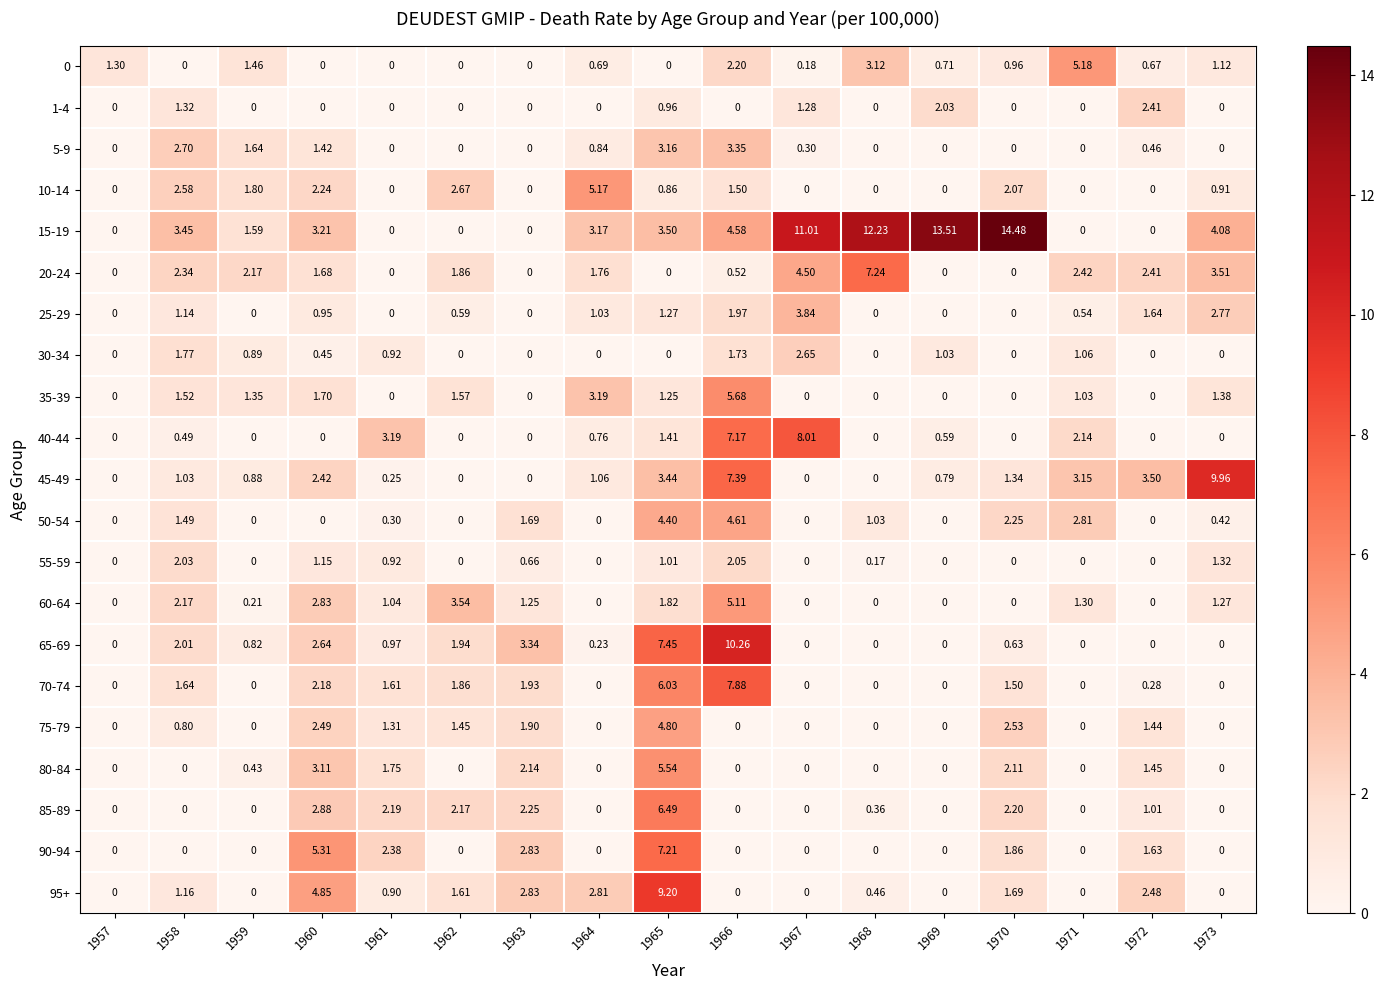

How many series are shown in this chart?

21